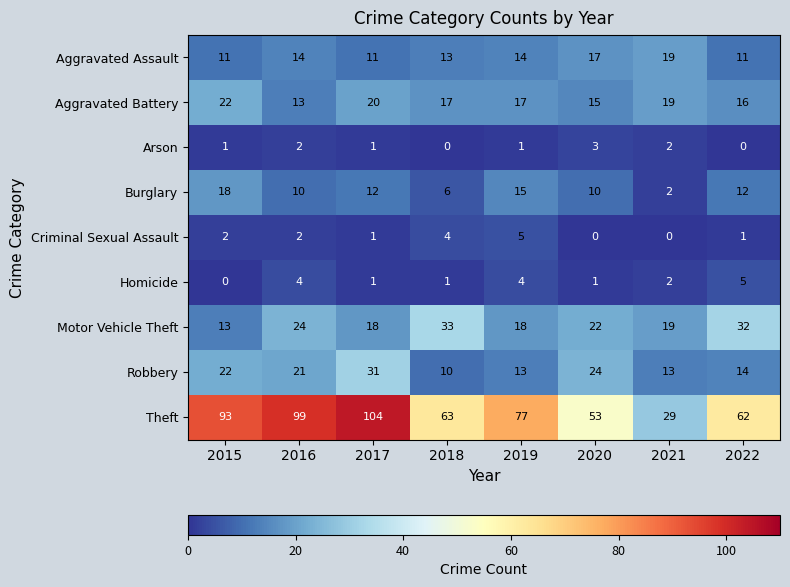

What is the difference between the maximum and minimum values in the Aggravated Assault series?

8